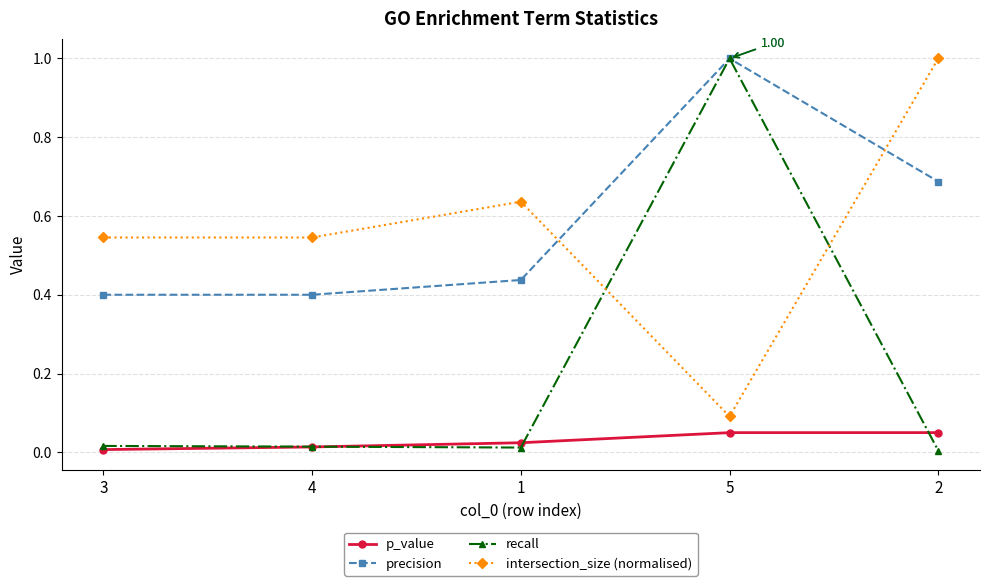

What is the maximum value shown in the chart?

1.0